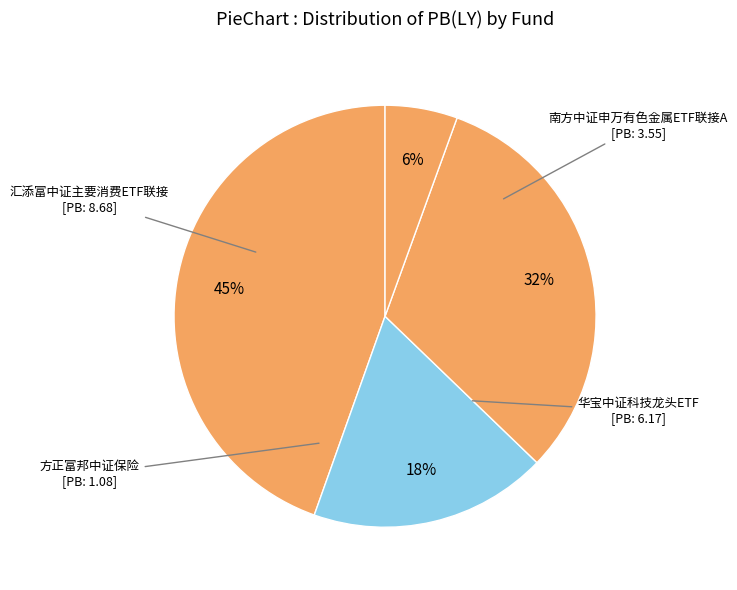

How many slices are in this pie chart?

4